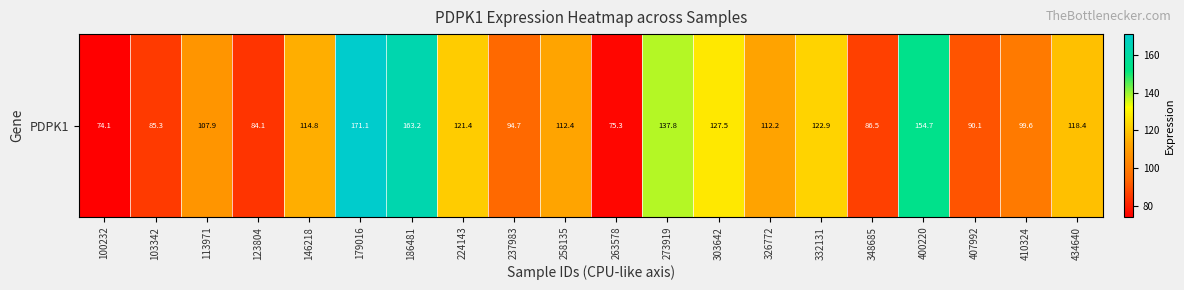

List the labels in order of value, smallest first.

100232, 263578, 123804, 103342, 348685, 407992, 237983, 410324, 113971, 326772, 258135, 146218, 434640, 224143, 332131, 303642, 273919, 400220, 186481, 179016